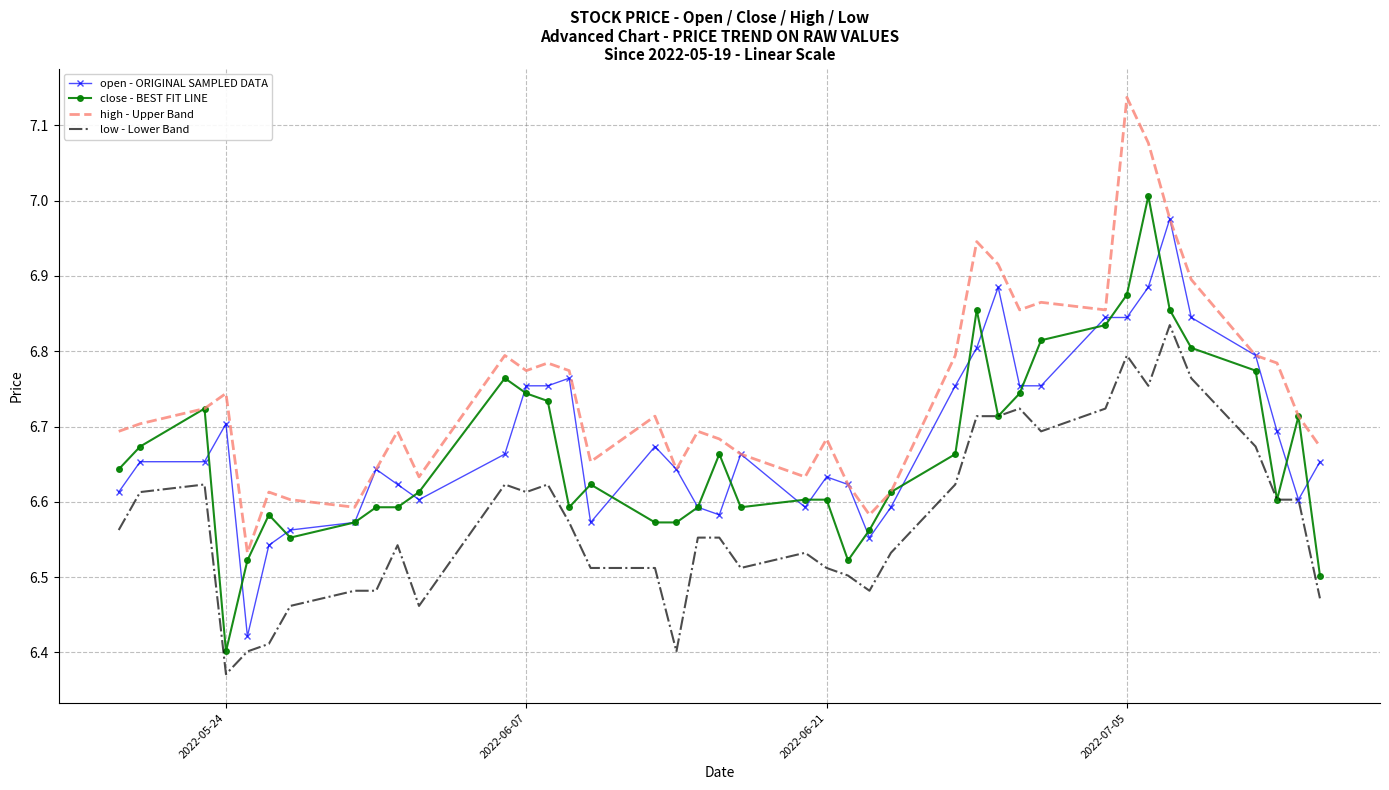

True or false: high - Upper Band and low - Lower Band intersect in this chart.

False